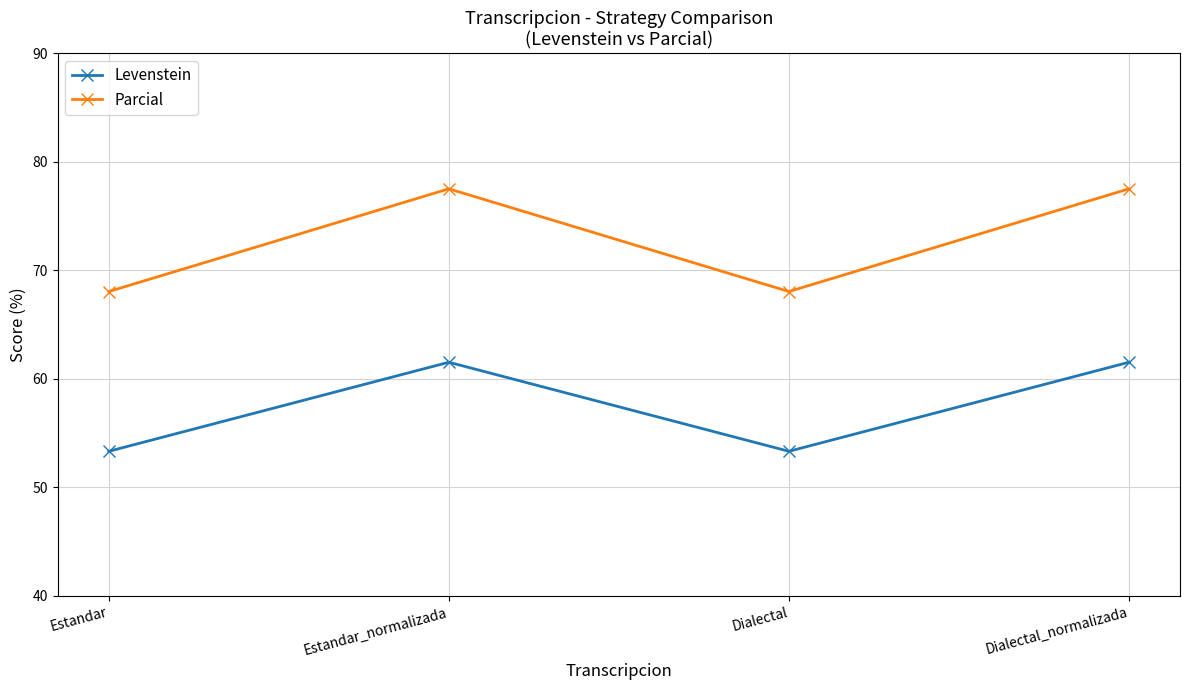

What is the spread (max minus min) of values at Dialectal?

14.7